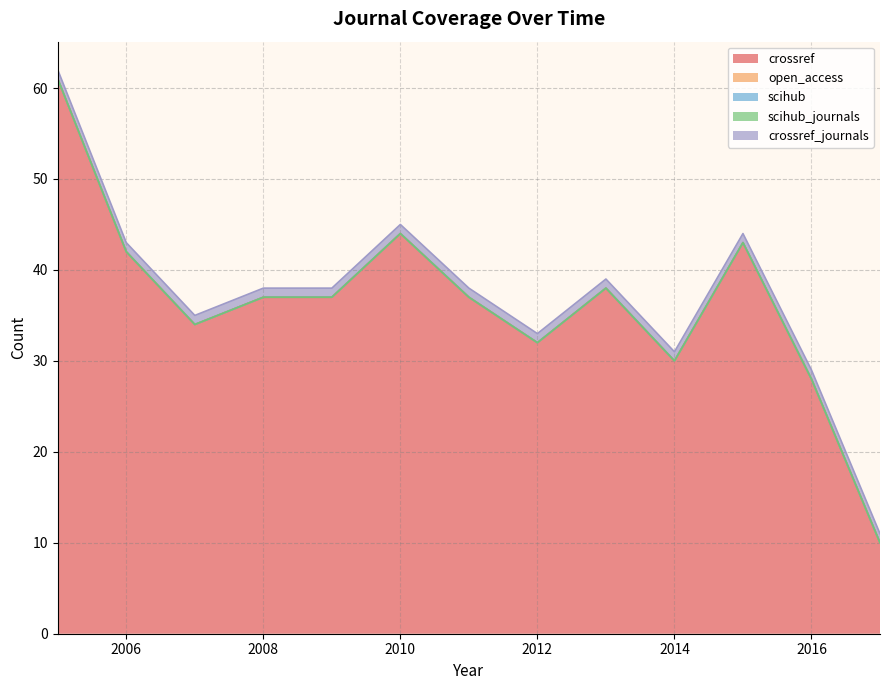

What is the value of the crossref_journals point at the 8th from the left?

1